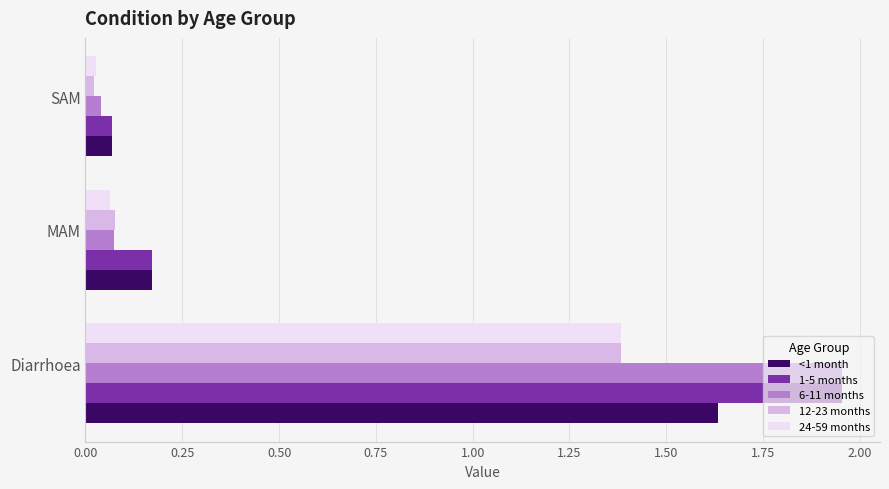

Which series has the largest total across all categories?

1-5 months